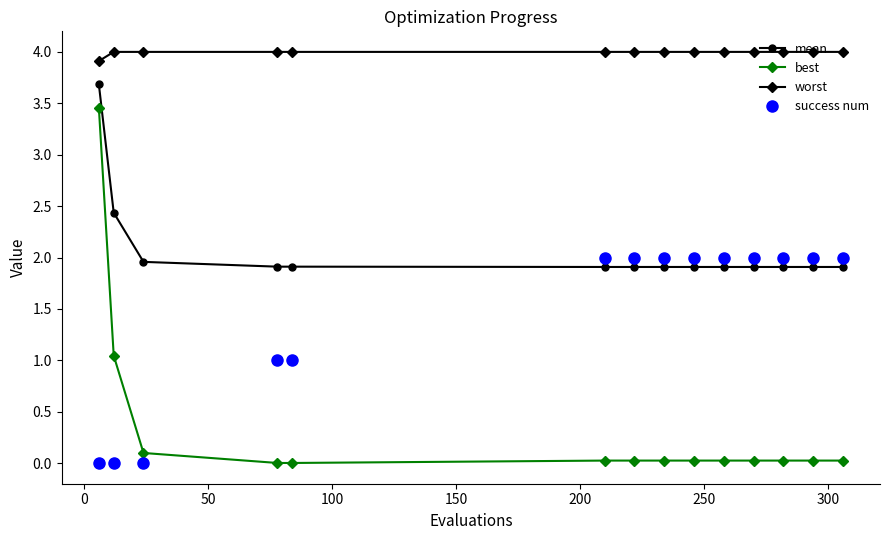

At how many categories does at least one series exceed 2?

14